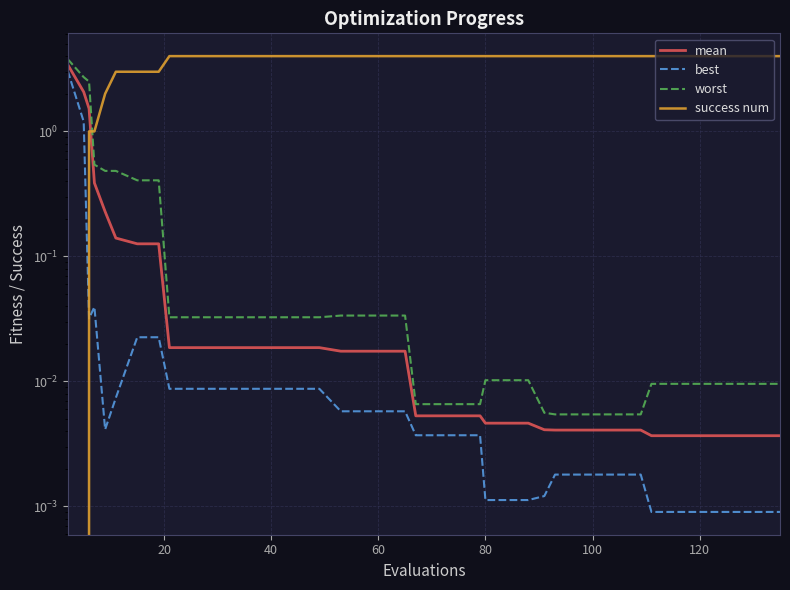

Rank the series by their maximum value, from highest to lowest.

success num, worst, mean, best